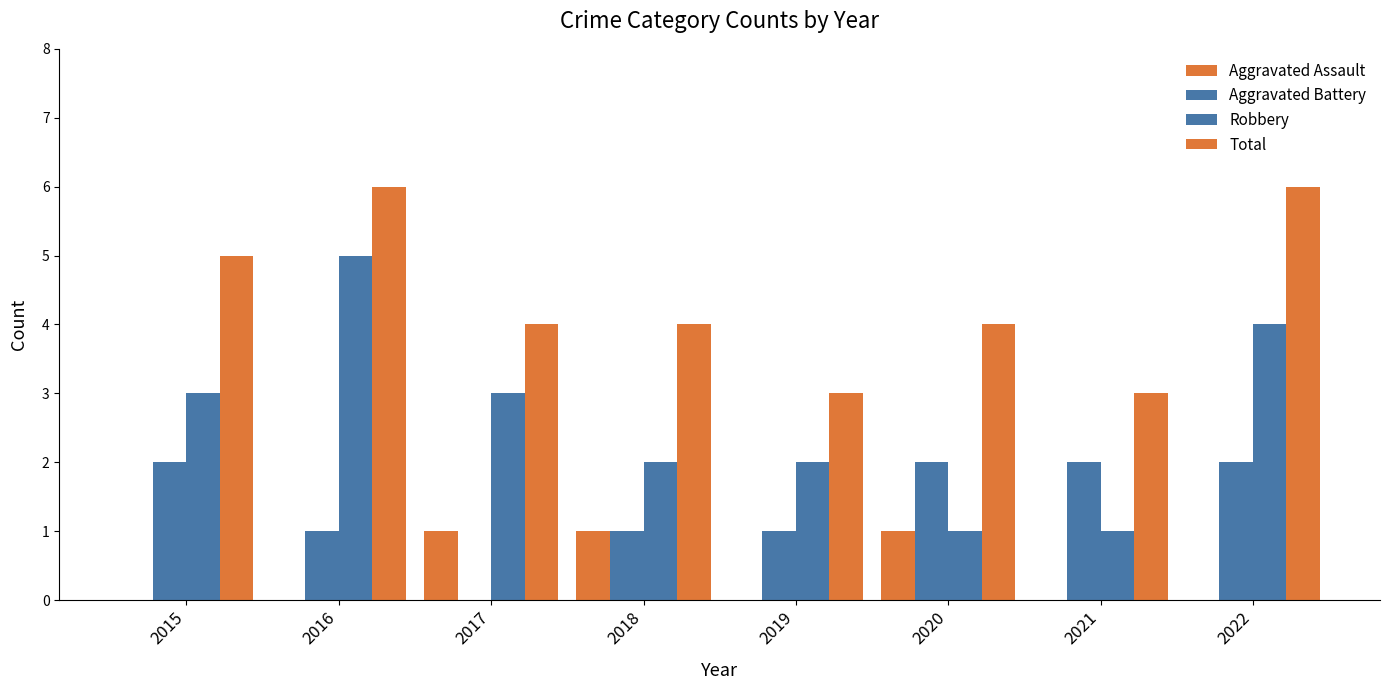

How many distinct data groups are displayed?

4